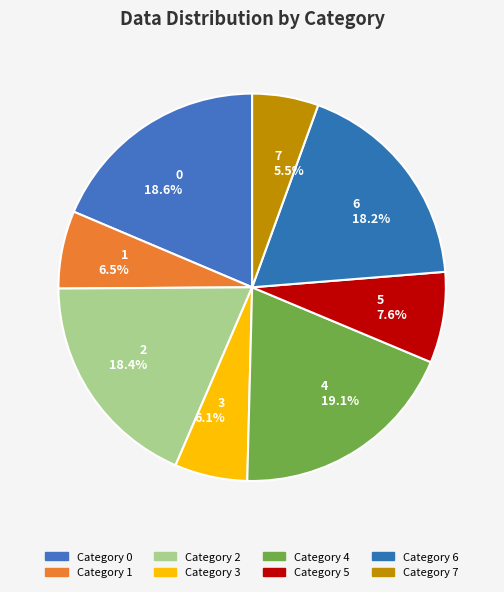

Is it true that 0 is 19% of the pie?

True